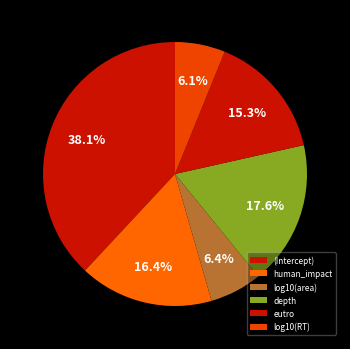

Rank the categories by value from highest to lowest.

(Intercept), depth, human_impact, eutro, log10(area), log10(RT)